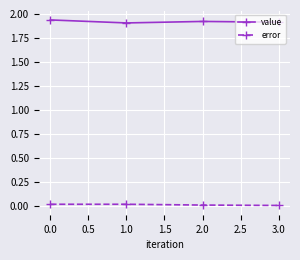

How many value values are between 1 and 2?

4